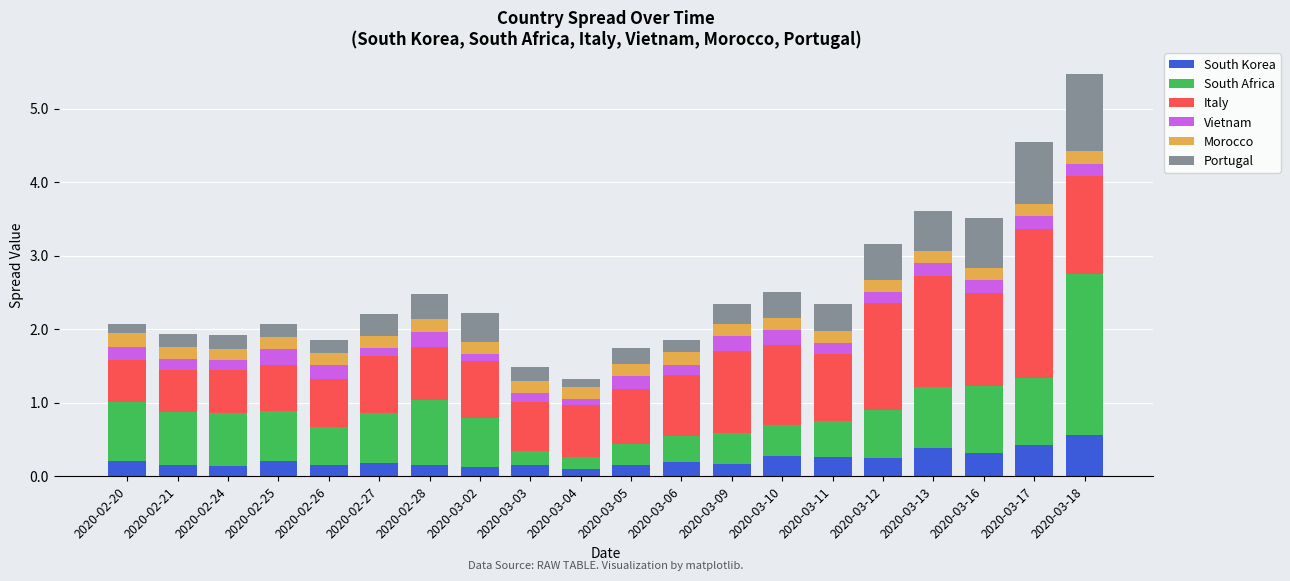

What is the total value across all series at 2020-02-21?

1.9